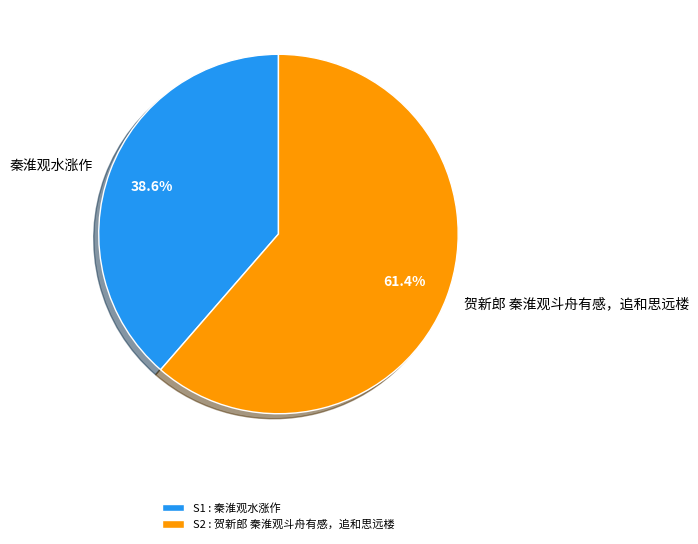

To the nearest percent, what is the difference between the 贺新郎 秦淮观斗舟有感，追和思远楼 and 秦淮观水涨作 slice percentages?

23%